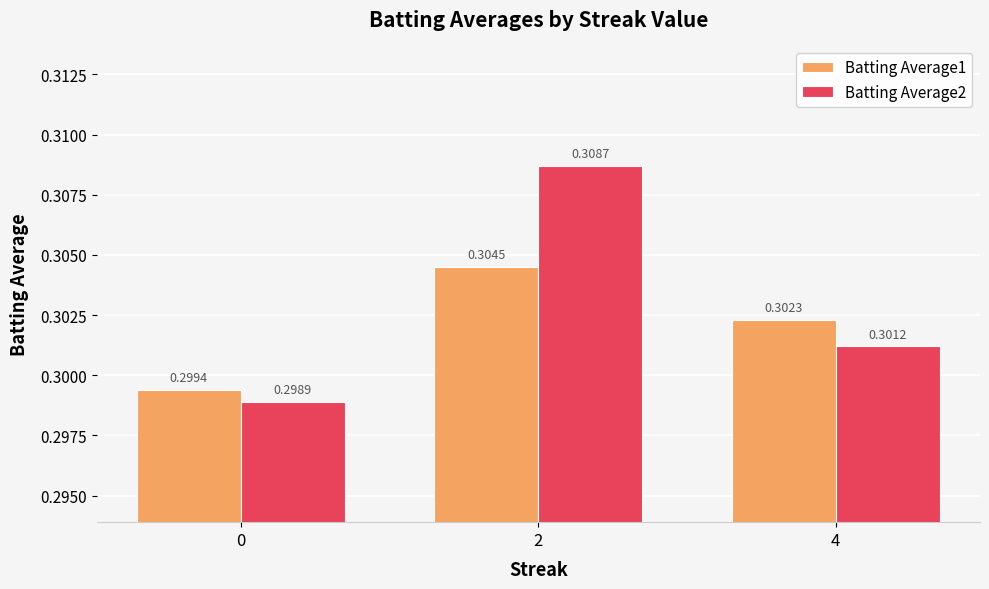

Which series has the largest total across all categories?

Batting Average2